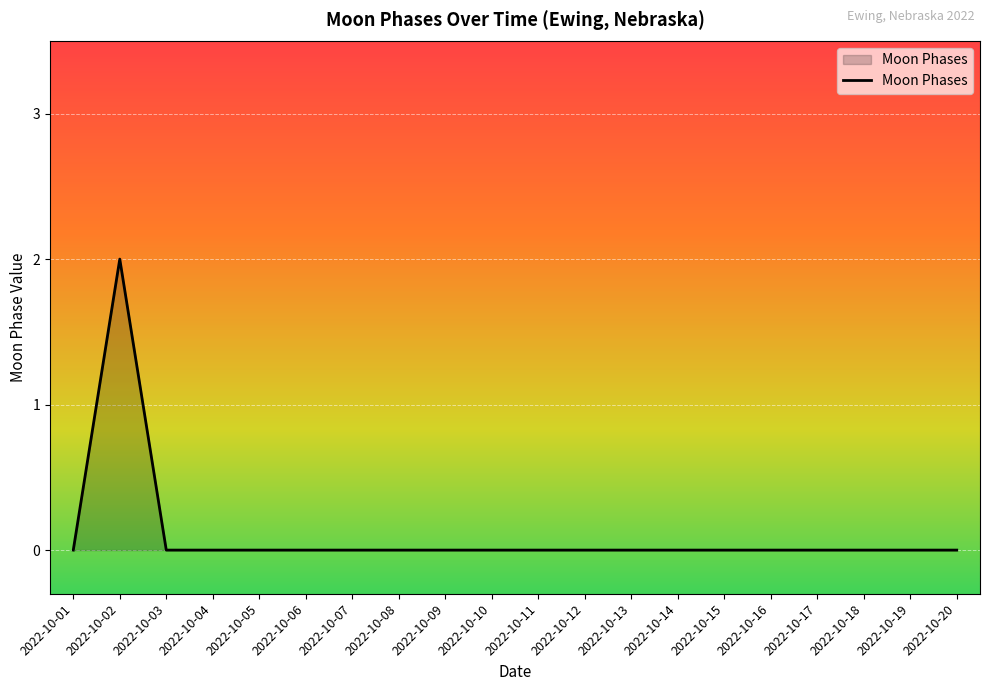

Is it true that the value at 2022-10-02 is 1?

False